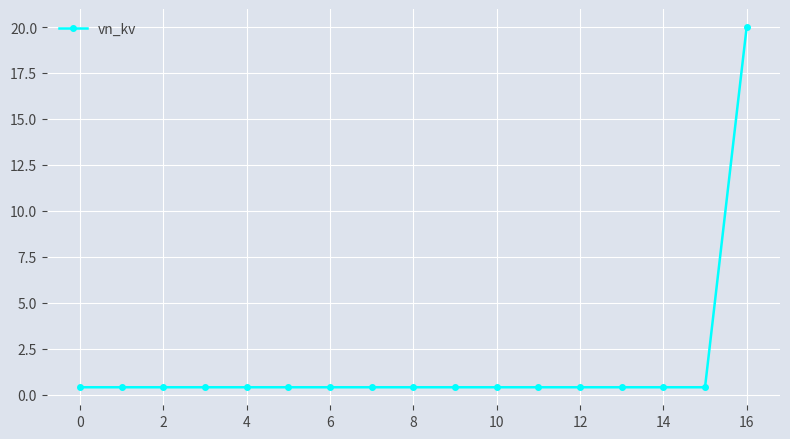

What is the value of the 13th point from the left?

0.4